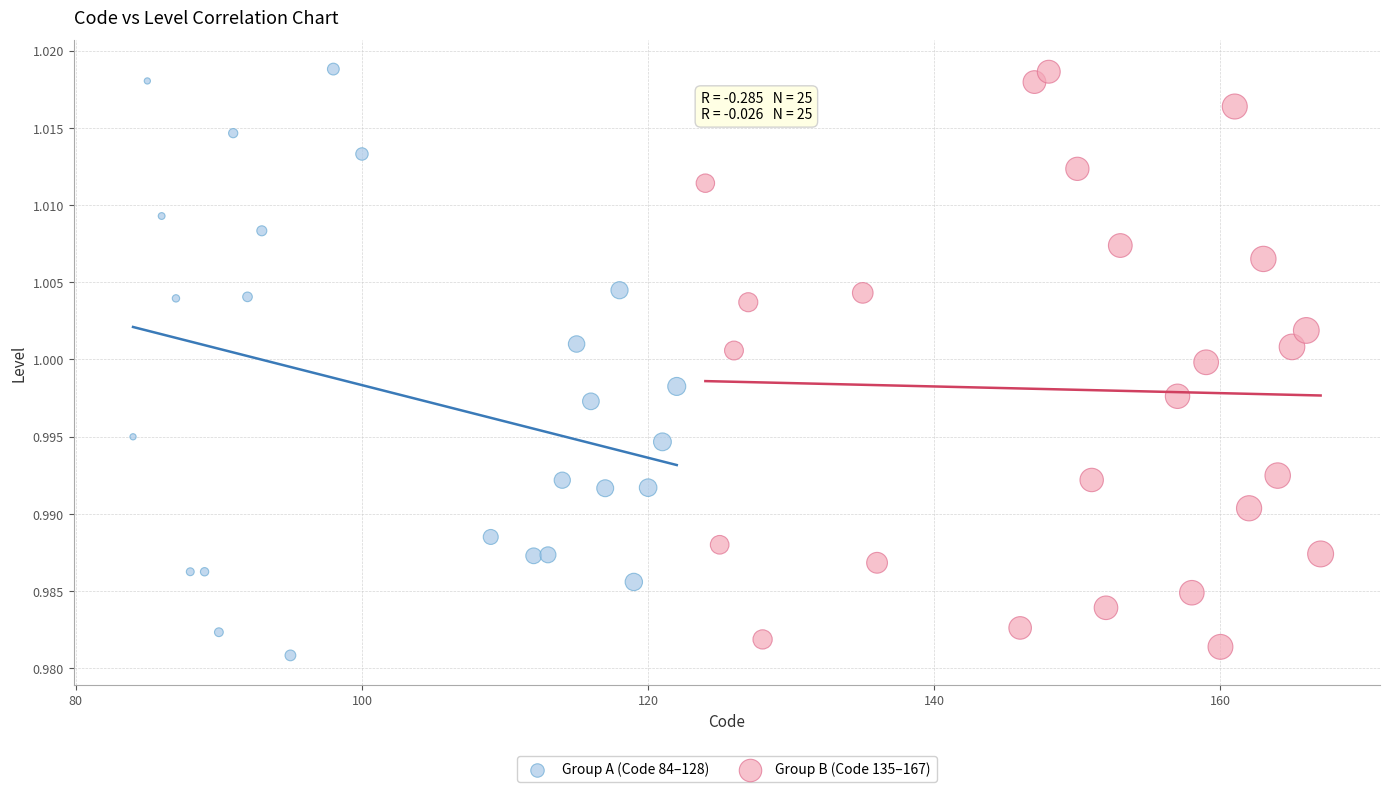

What are all the series names shown in the legend?

Group A (Code 84–128), Group B (Code 135–167)